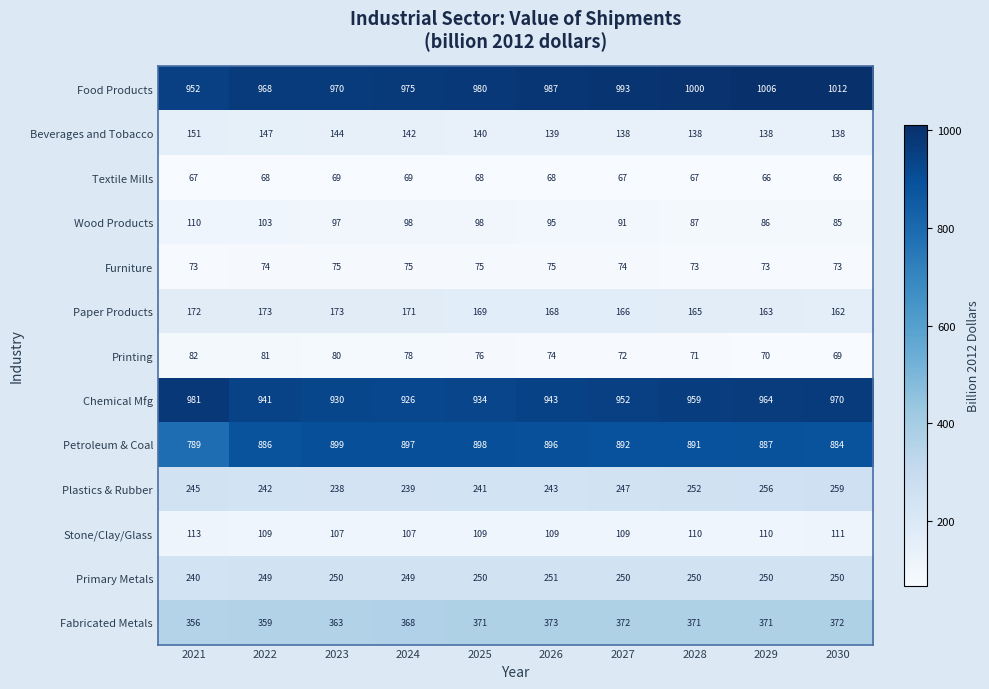

How many categories are shown in the chart?

10